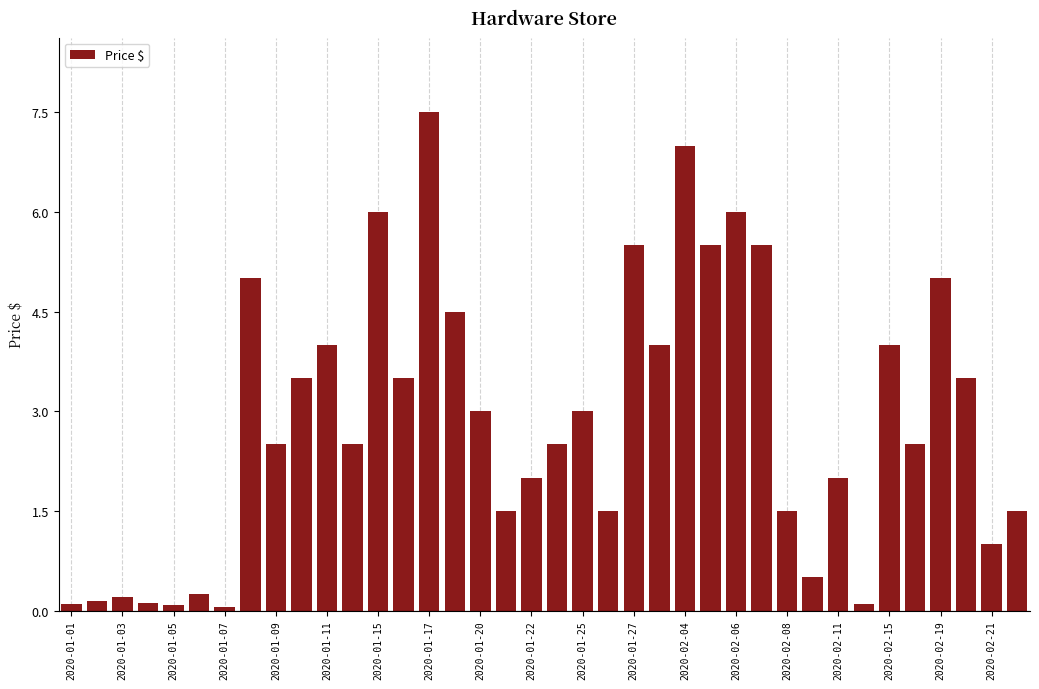

What is the value of the 25th bar from the left?

7.0